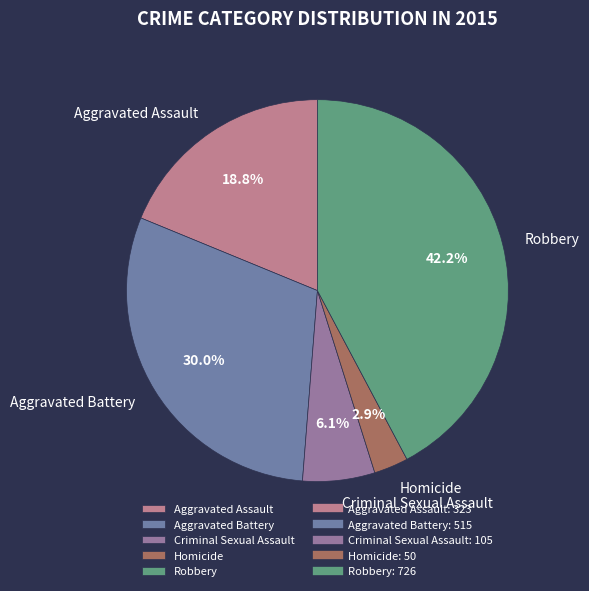

Which has a higher value, Robbery or Criminal Sexual Assault?

Robbery